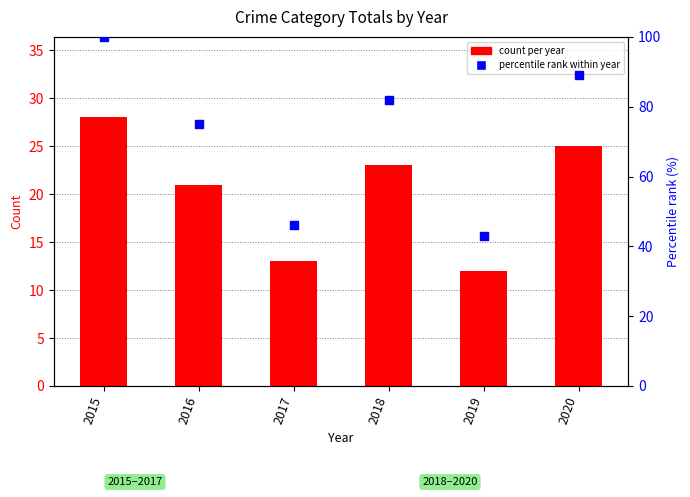

Which series reaches the minimum Y coordinate?

count per year